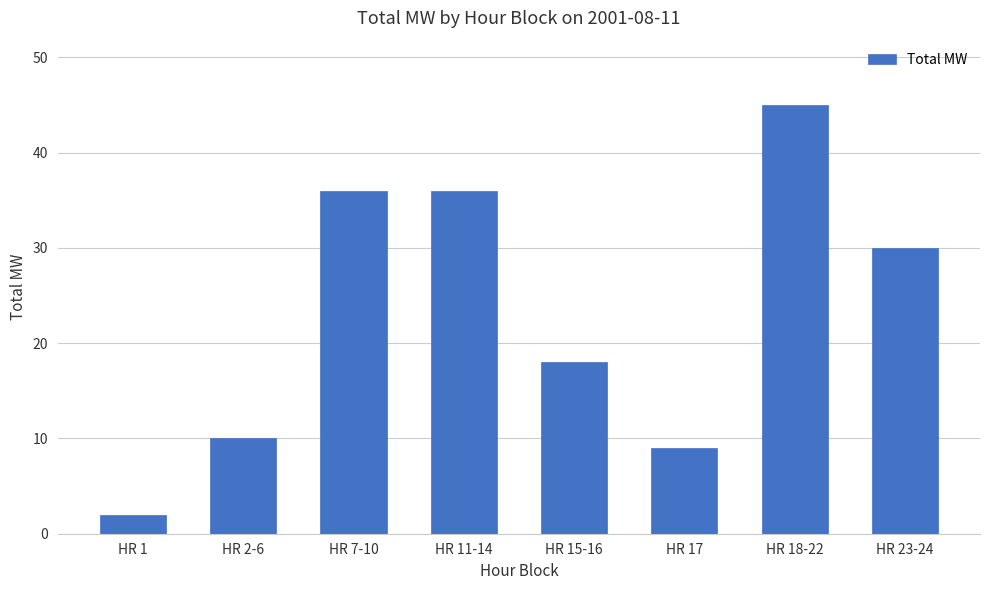

Reading left to right, what are all the values shown in this chart?

2	10	36	36	18	9	45	30